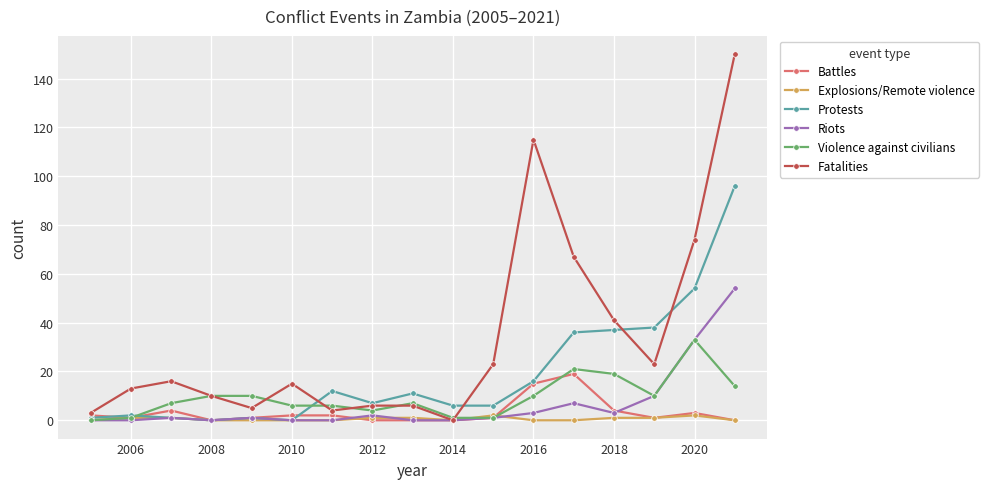

What is the difference between the maximum and minimum values in the Battles series?

19